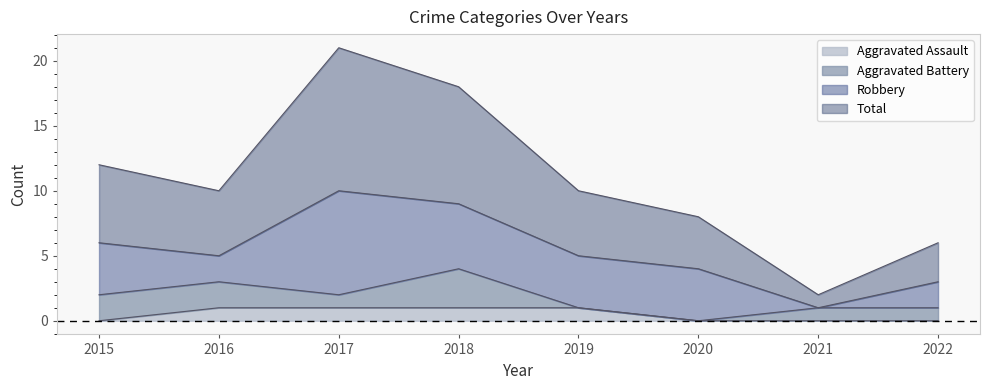

Is the value of Total at 2019 greater than the value of Aggravated Assault at 2016?

Yes